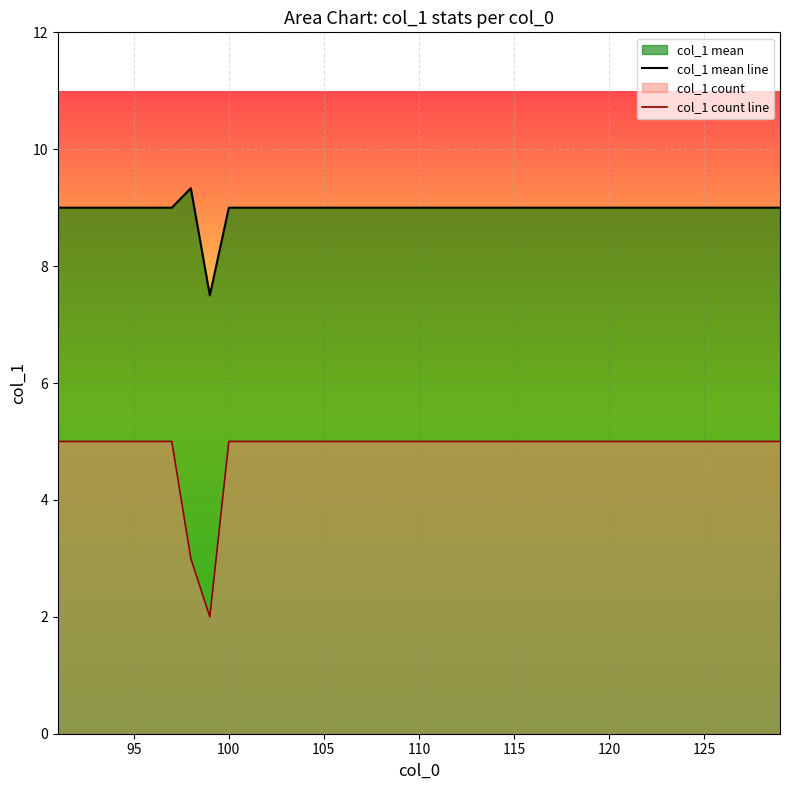

Which series has the largest total across all categories?

col_1 mean line